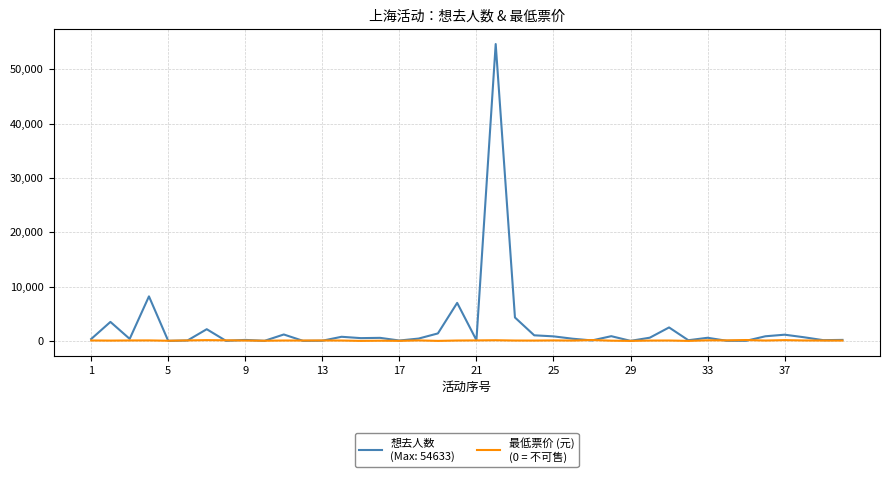

What is the maximum value shown in the chart?

54633.0